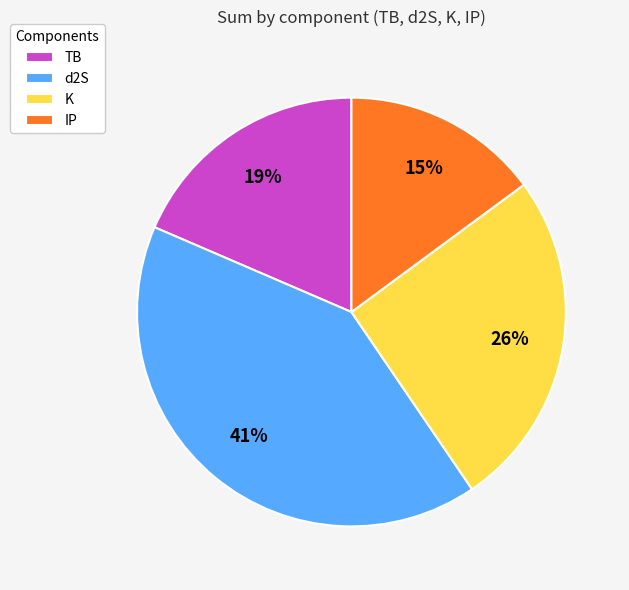

Is it true that K is 20% of the pie?

False